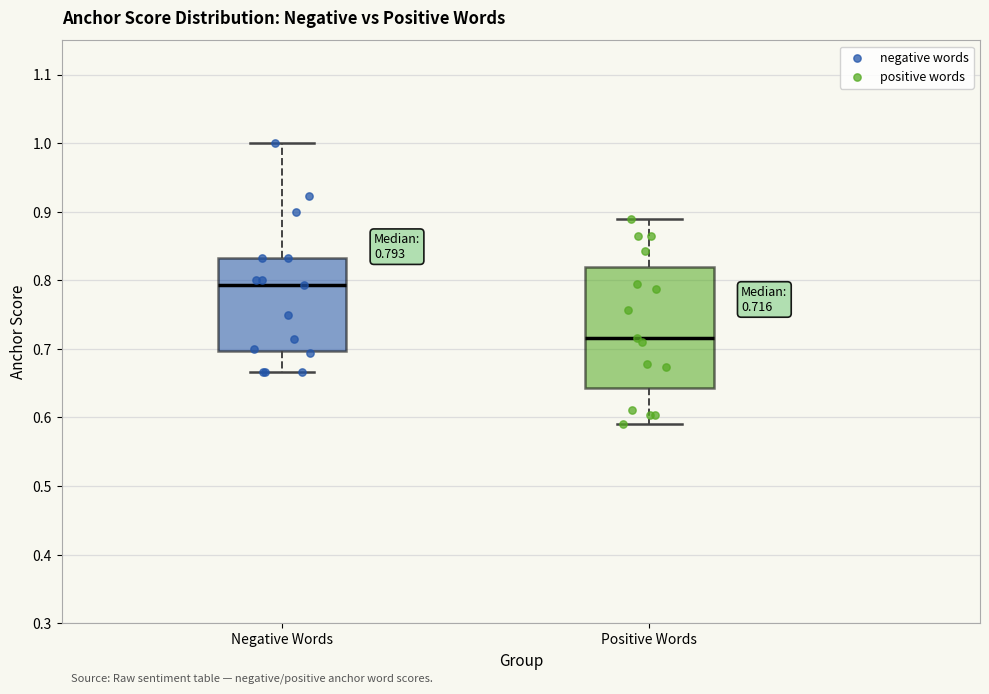

Which box's median line is the highest?

Negative Words